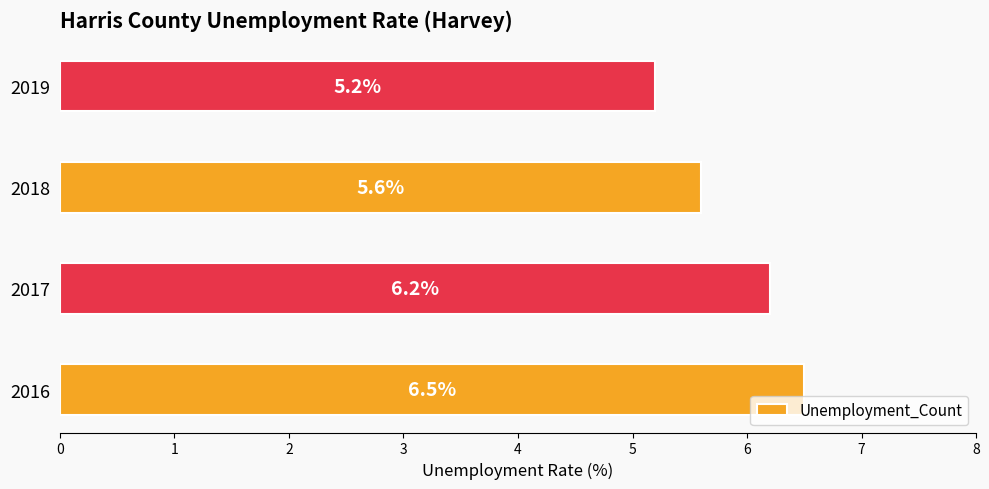

Where is the data nearest to the value 5?

2019